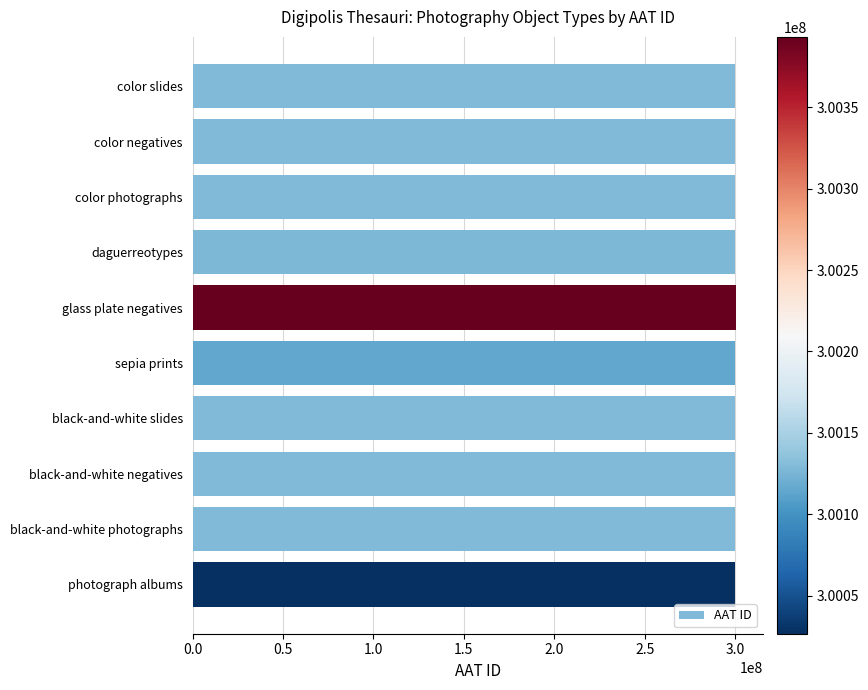

Read the value at black-and-white slides.

300128374